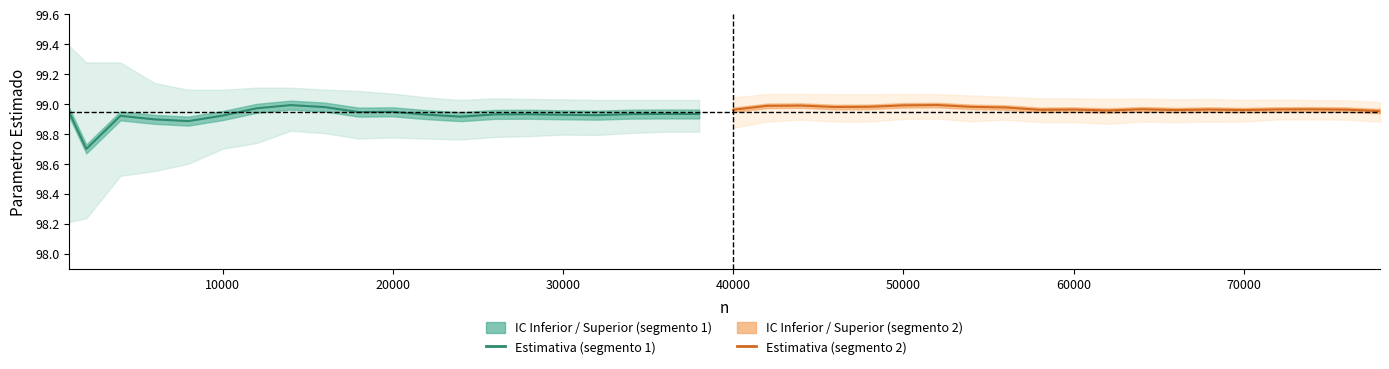

Does the chart have visible grid lines?

No